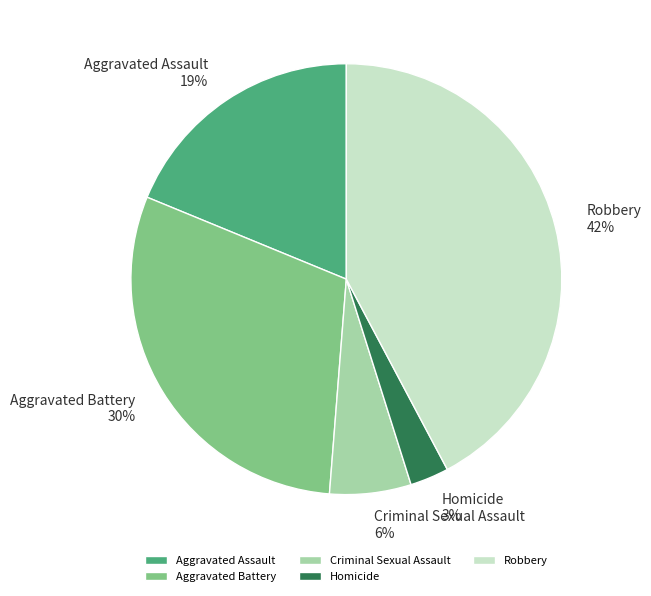

True or false: Criminal Sexual Assault accounts for 6% of the total.

True